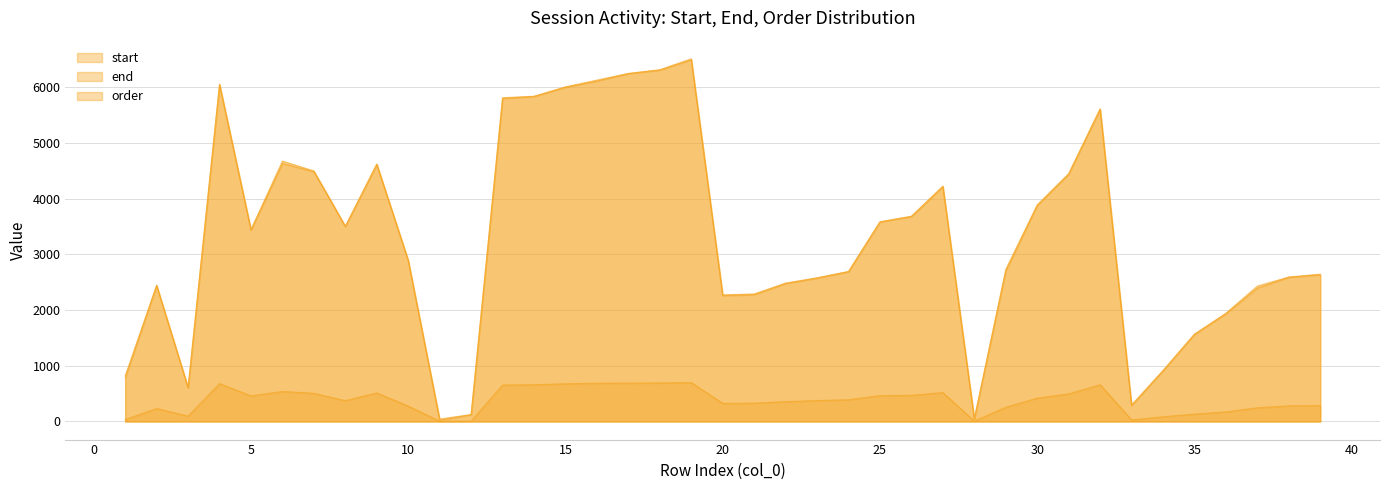

Reading left to right, list all the values displayed in this chart.

start: 1=782	2=2438	3=600	4=6048	5=3434	6=4630	7=4482	8=3498	9=4612	10=2886	11=20	12=122	13=5796	14=5832	15=6000	16=6108	17=6242	18=6306	19=6490	20=2258	21=2276	22=2474	23=2574	24=2688	25=3580	26=3680	27=4212	28=44	29=2696	30=3876	31=4436	32=5604	33=288	34=910	35=1562	36=1934	37=2392	38=2588	39=2630
end: 1=818	2=2444	3=614	4=6050	5=3444	6=4672	7=4496	8=3504	9=4620	10=2894	11=44	12=124	13=5810	14=5836	15=6004	16=6126	17=6246	18=6312	19=6508	20=2272	21=2288	22=2484	23=2578	24=2692	25=3584	26=3682	27=4224	28=50	29=2730	30=3886	31=4448	32=5610	33=294	34=914	35=1568	36=1942	37=2430	38=2592	39=2644
order: 1=34	2=232	3=95	4=680	5=459	6=538	7=505	8=373	9=512	10=276	11=4	12=7	13=654	14=659	15=676	16=686	17=688	18=691	19=697	20=325	21=328	22=356	23=375	24=390	25=464	26=469	27=518	28=7	29=255	30=419	31=495	32=659	33=28	34=84	35=132	36=172	37=245	38=280	39=285